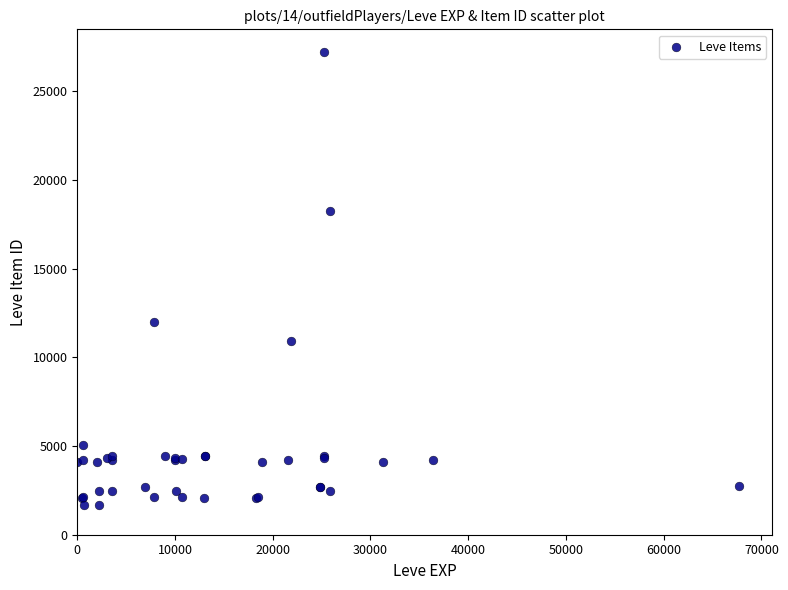

What Y value in the scatter plot is closest to 14448?

12018